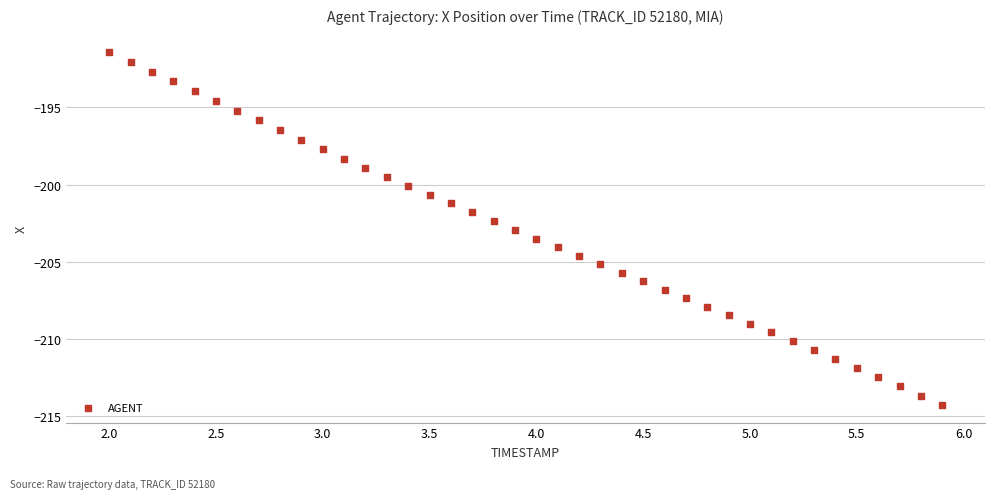

What is the range of Y values (max minus min)?

22.9